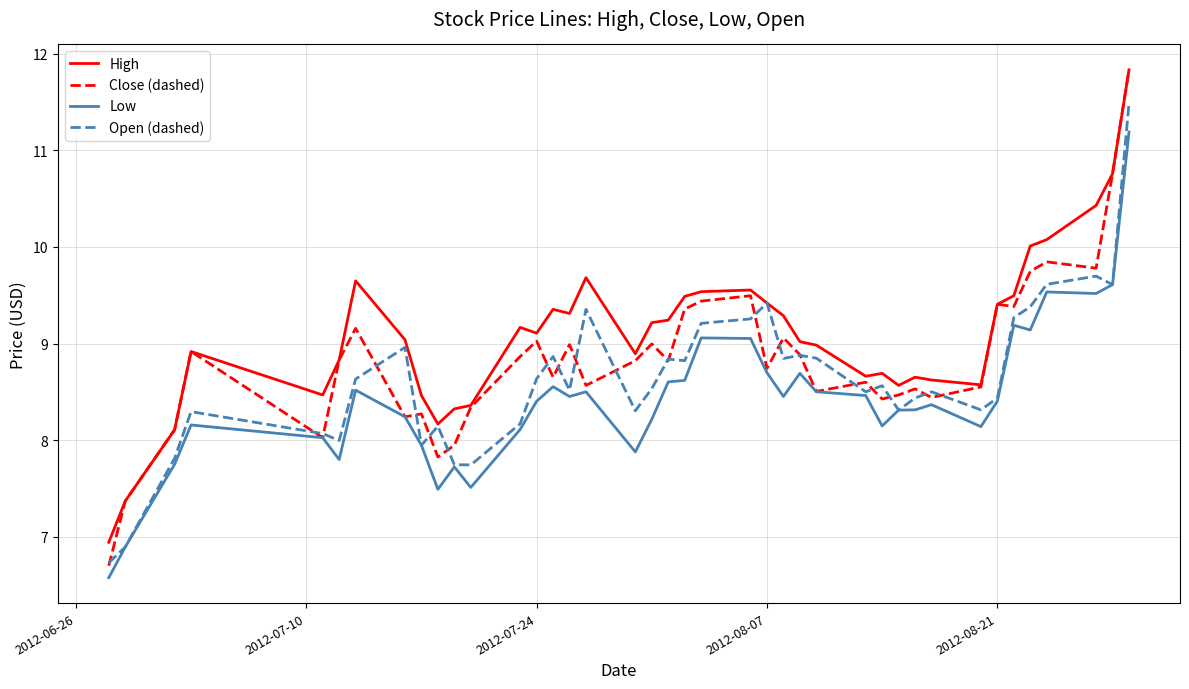

What is the maximum value shown in the chart?

11.8